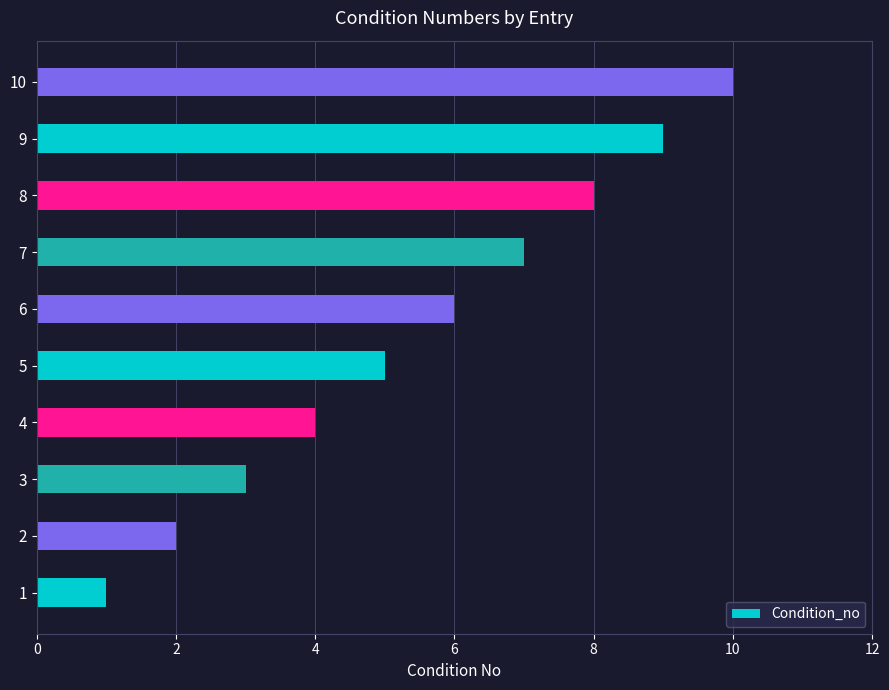

Which category has the highest value across all series?

10